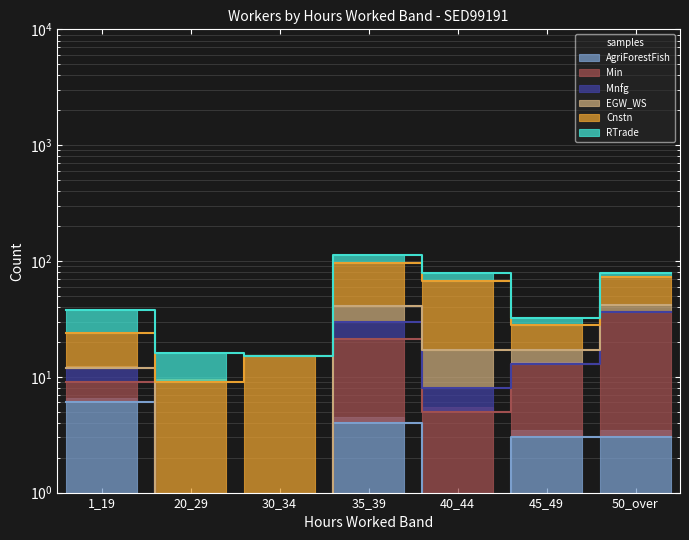

What is the difference between the Mnfg values at 20_29 and 1_19?

2.5